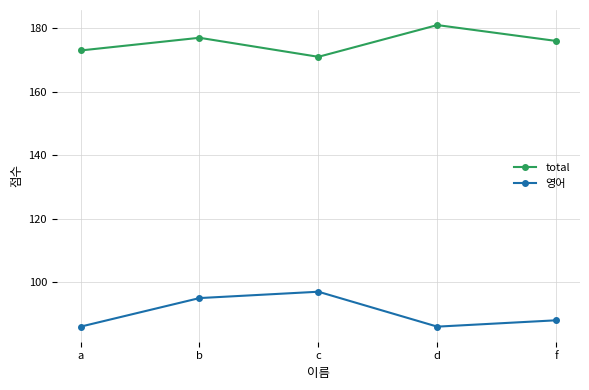

Reading left to right, list all the values displayed in this chart.

total: 173	177	171	181	176
영어: 86	95	97	86	88